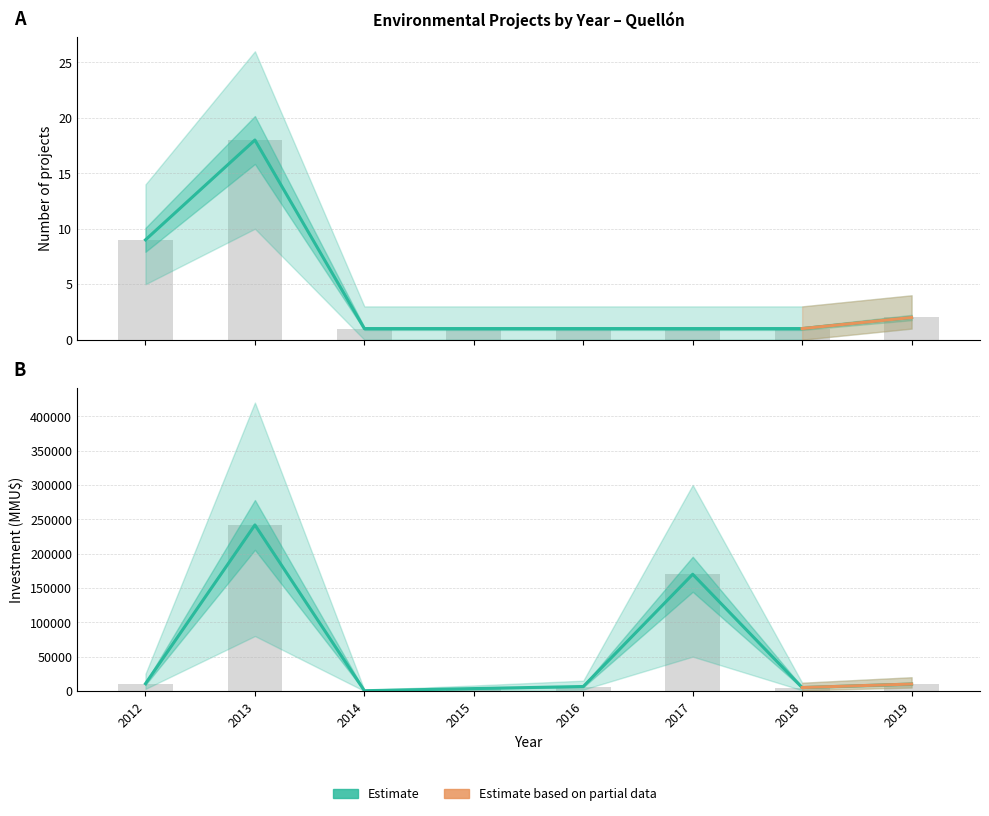

At how many categories does at least one series exceed 189519?

1